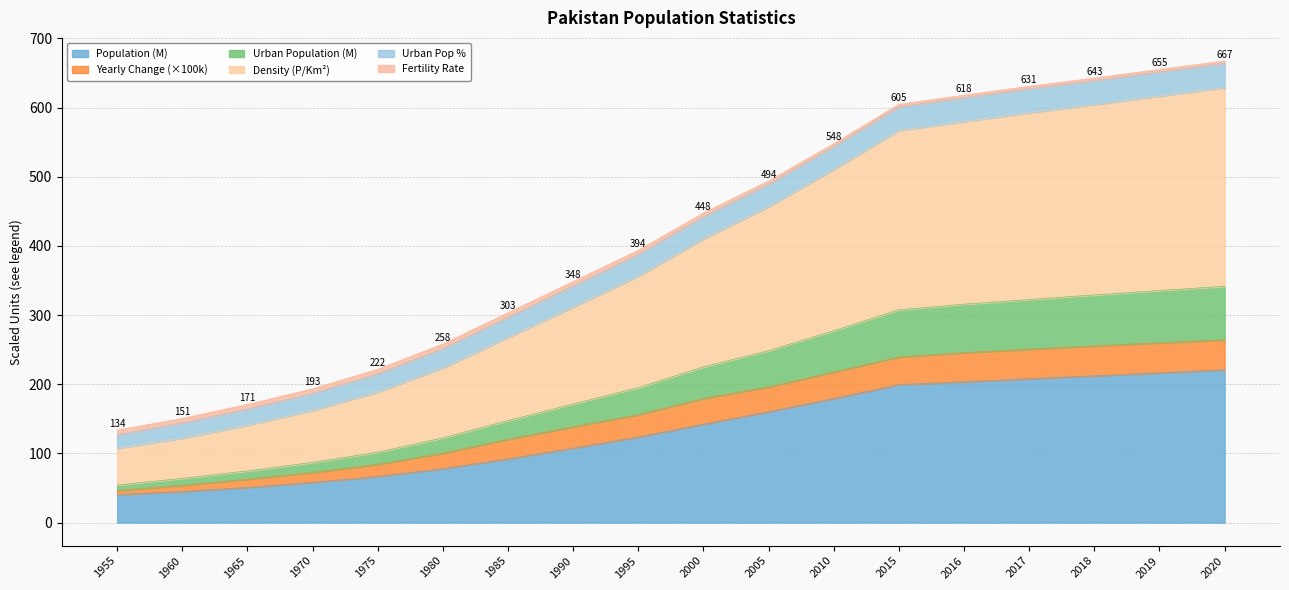

What is the total value across all series at 1965?

170.8